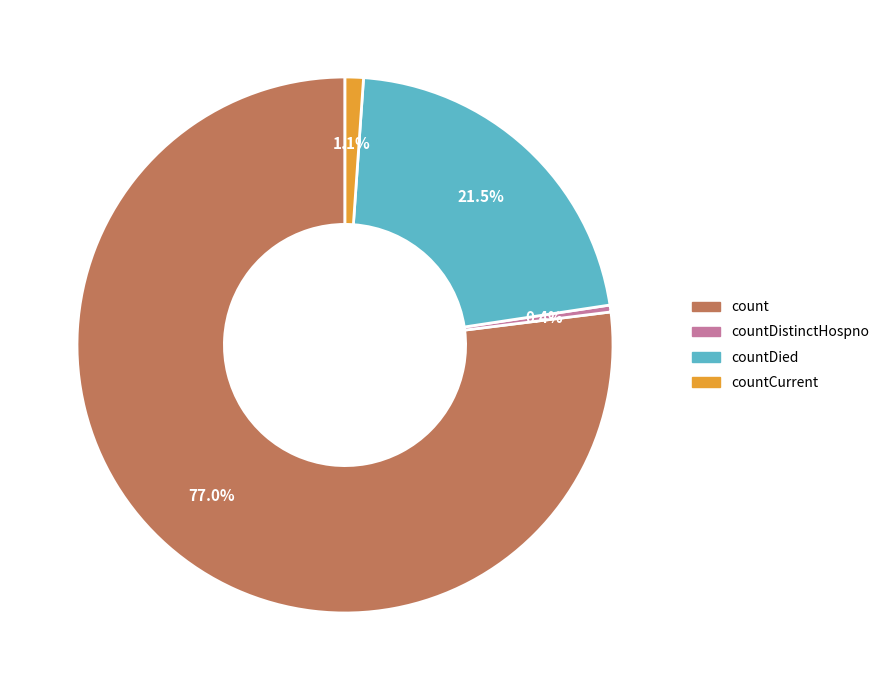

Which slice is the largest?

count